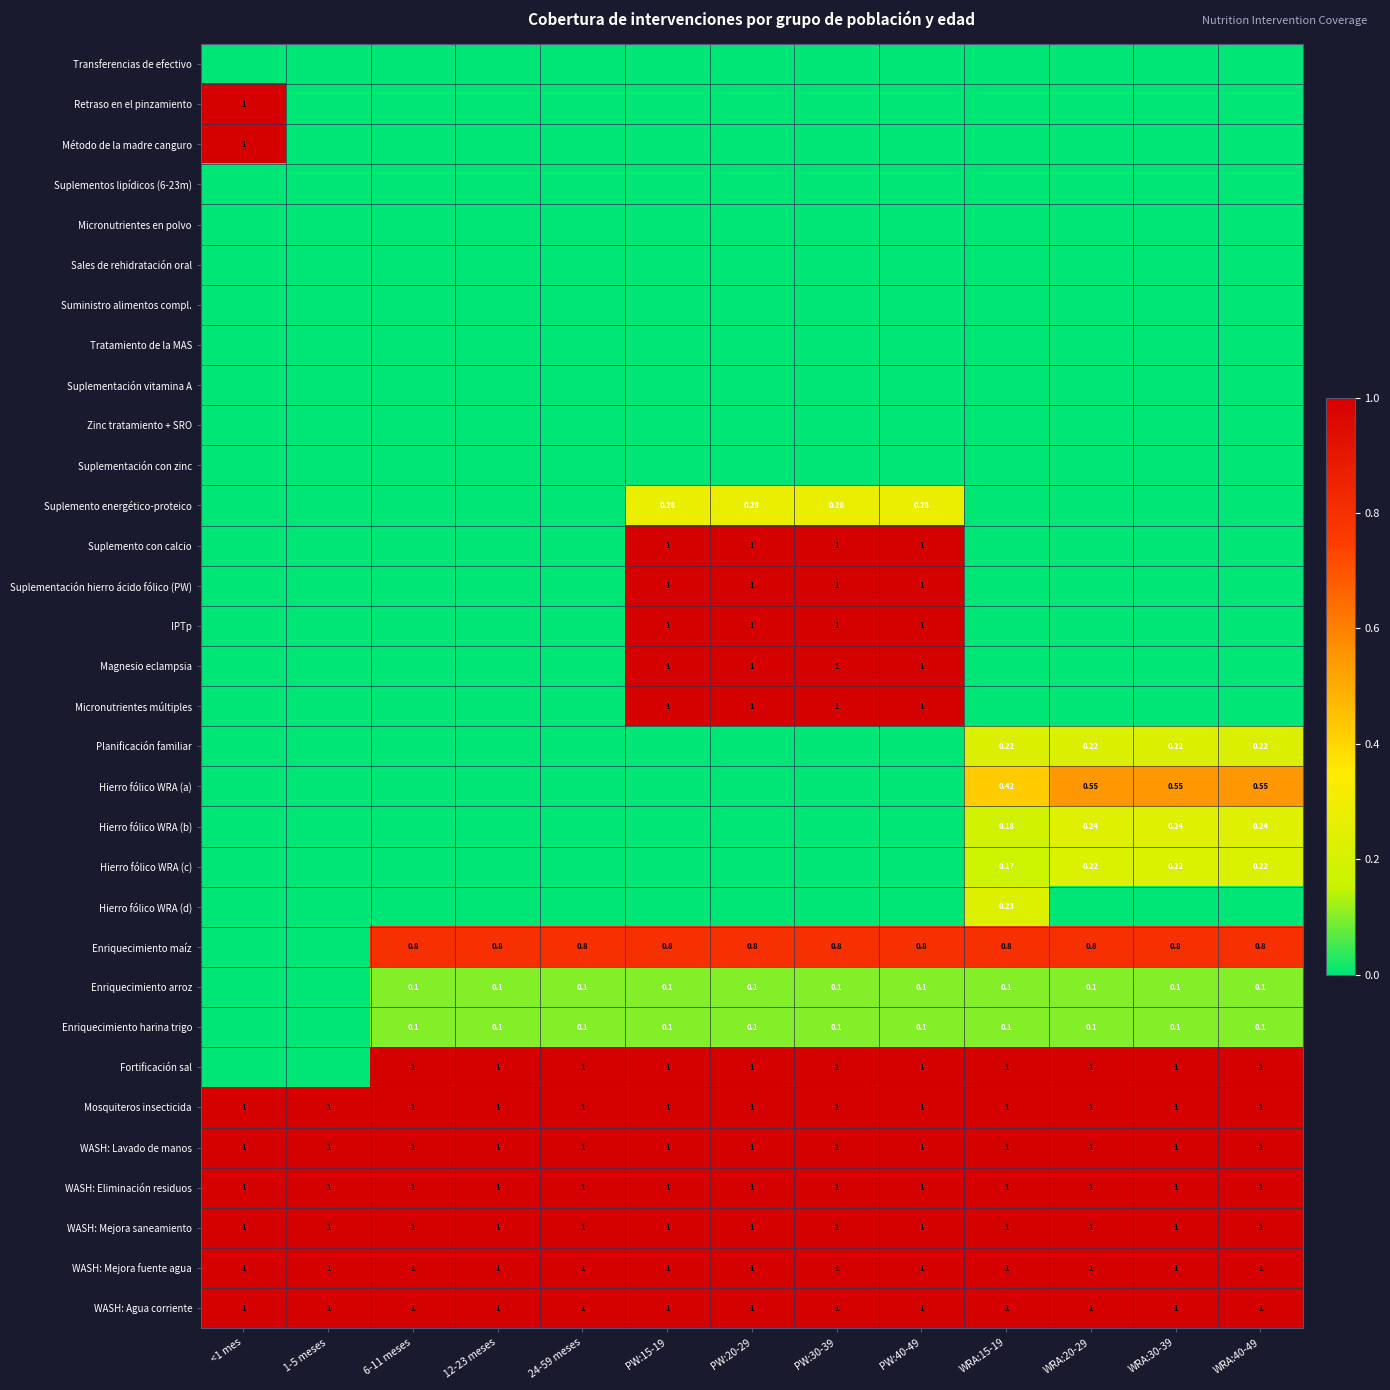

What is the sum of all WASH: Eliminación residuos values?

13.0